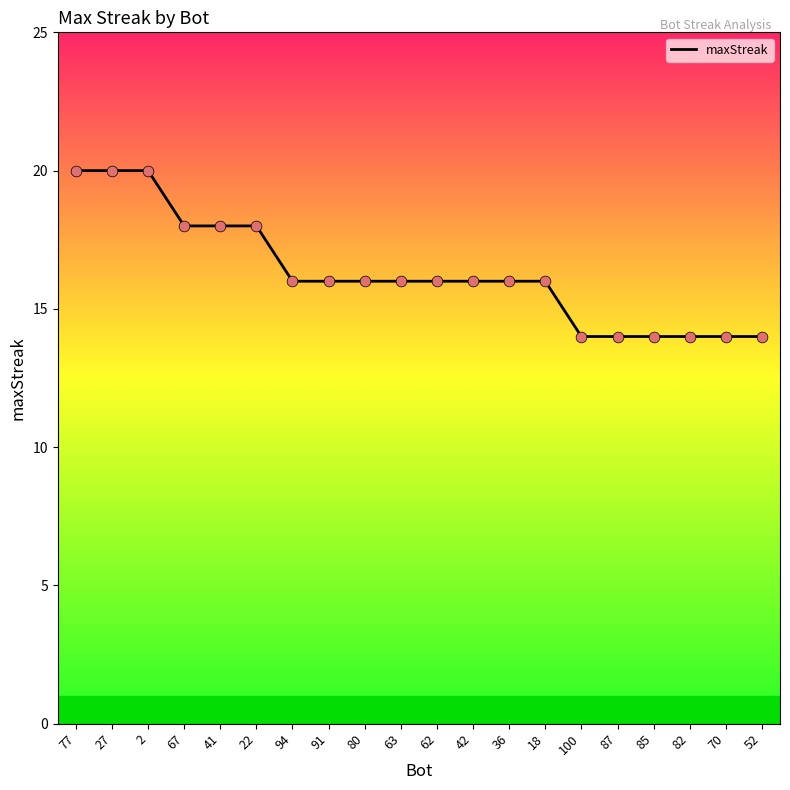

What is the ratio of the value at 91 to the value at 42?

1.0